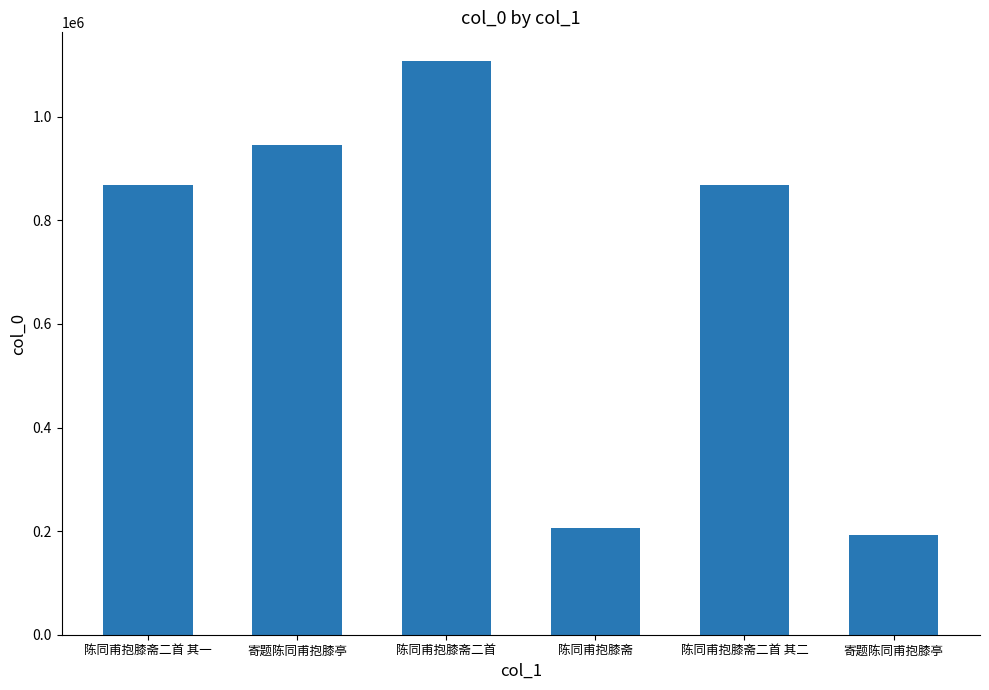

What is the maximum value shown in the chart?

1107580